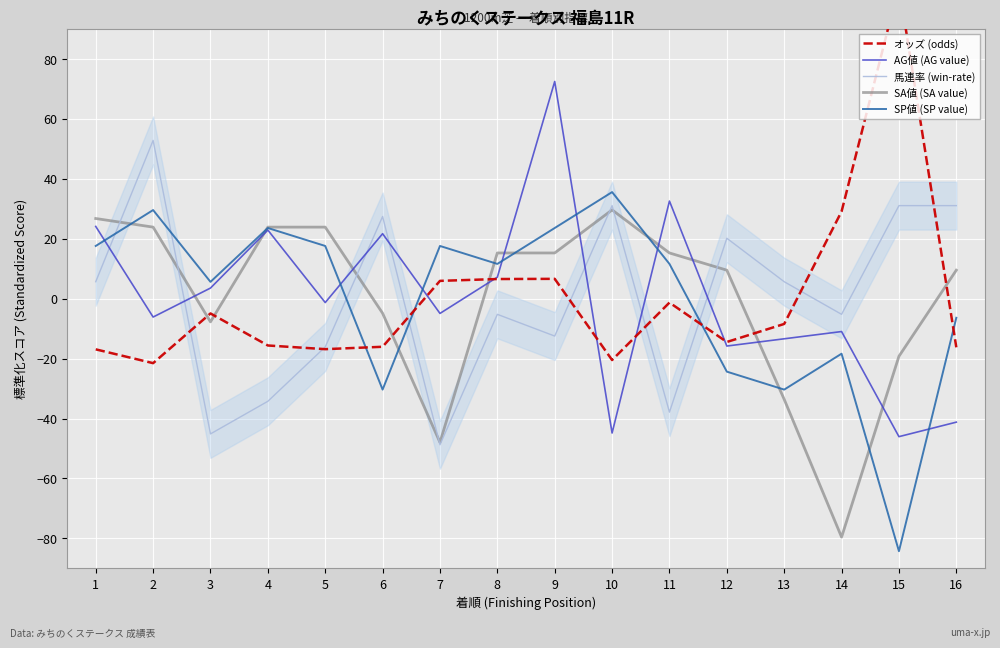

Does the chart display data point markers on the line(s)?

No